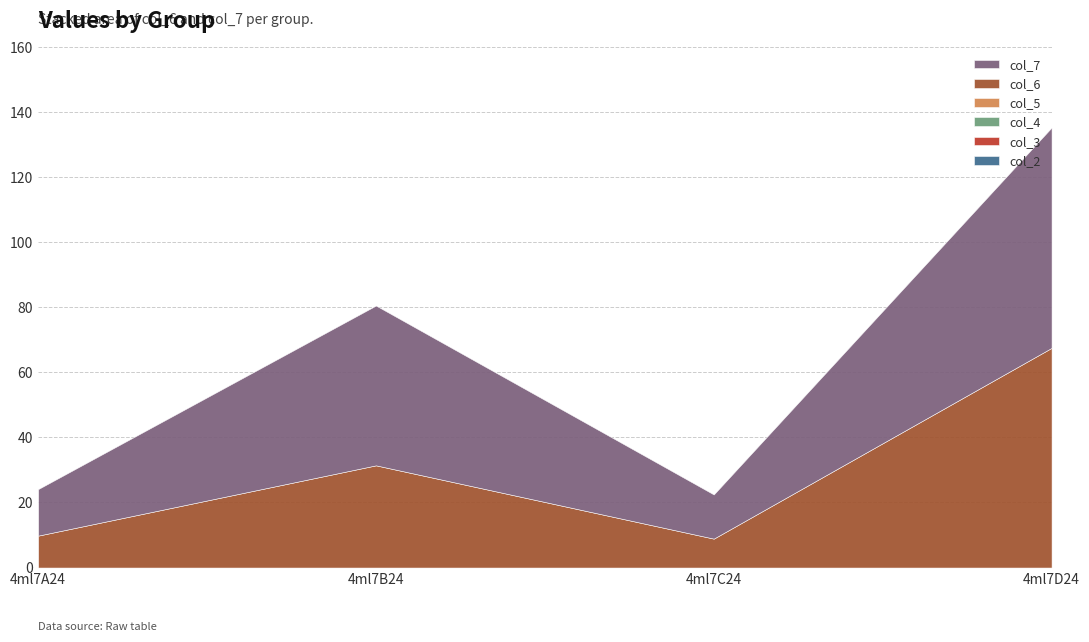

Which series has the largest range (max minus min)?

col_6